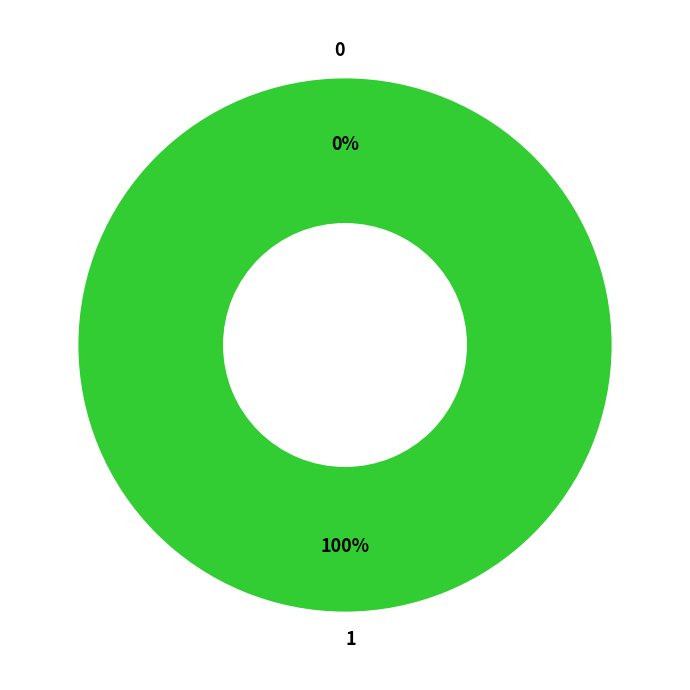

Is it true that 1 is 100% of the pie?

True